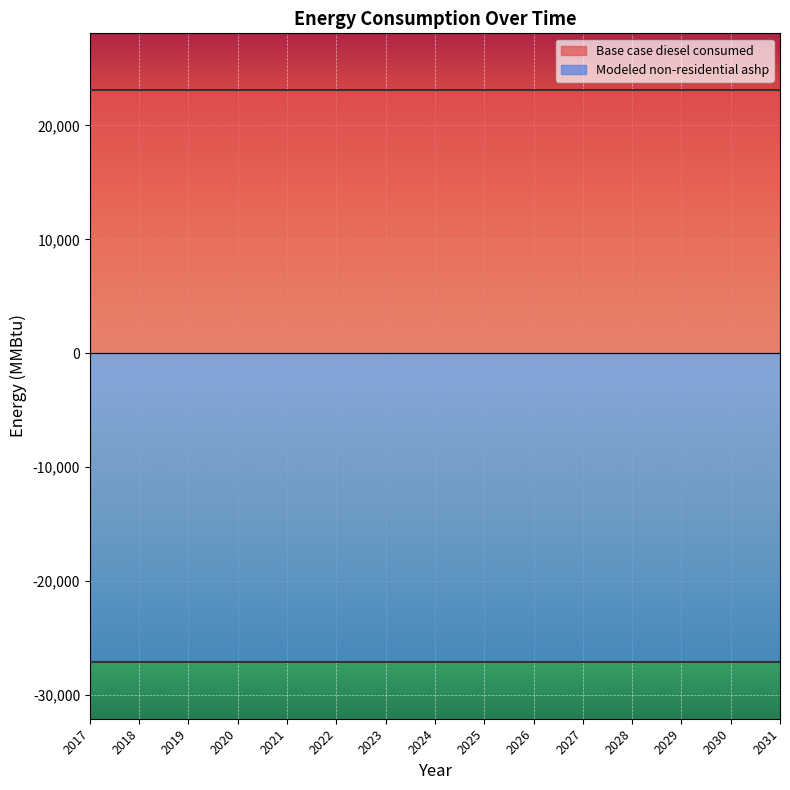

What is the difference between the highest and lowest values at 2027?

50200.5